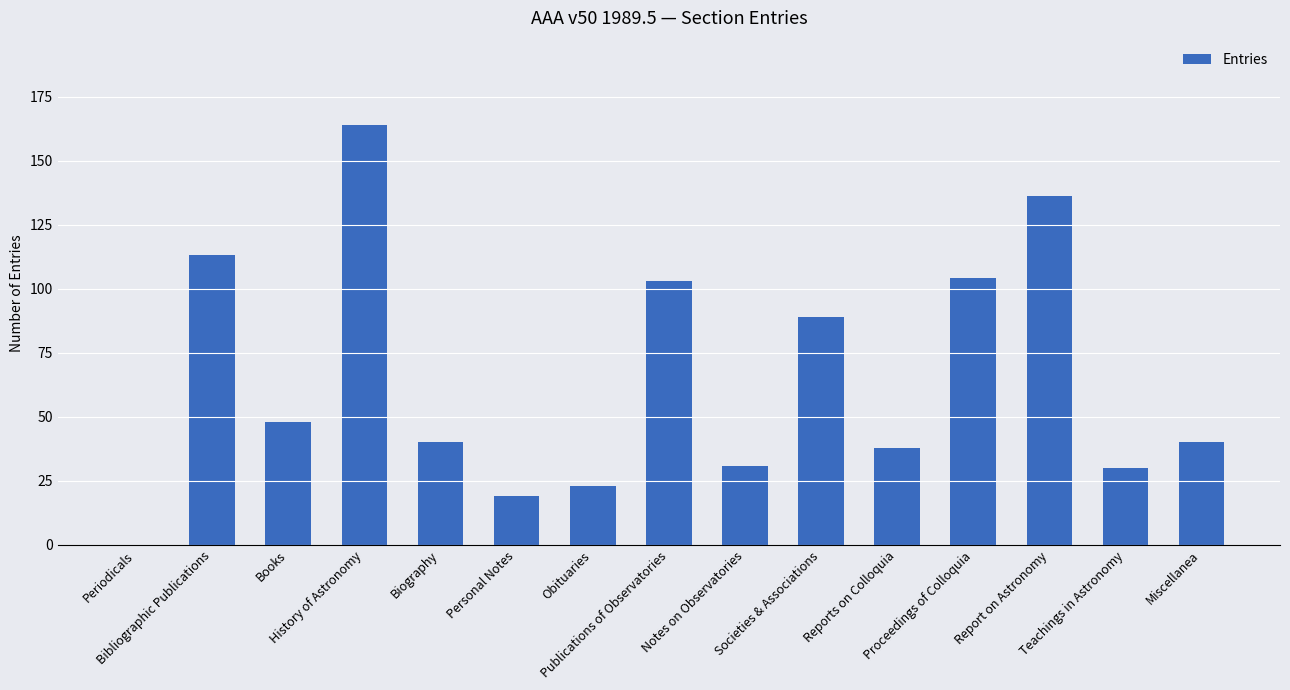

The value at Obituaries is 32. True or false?

False